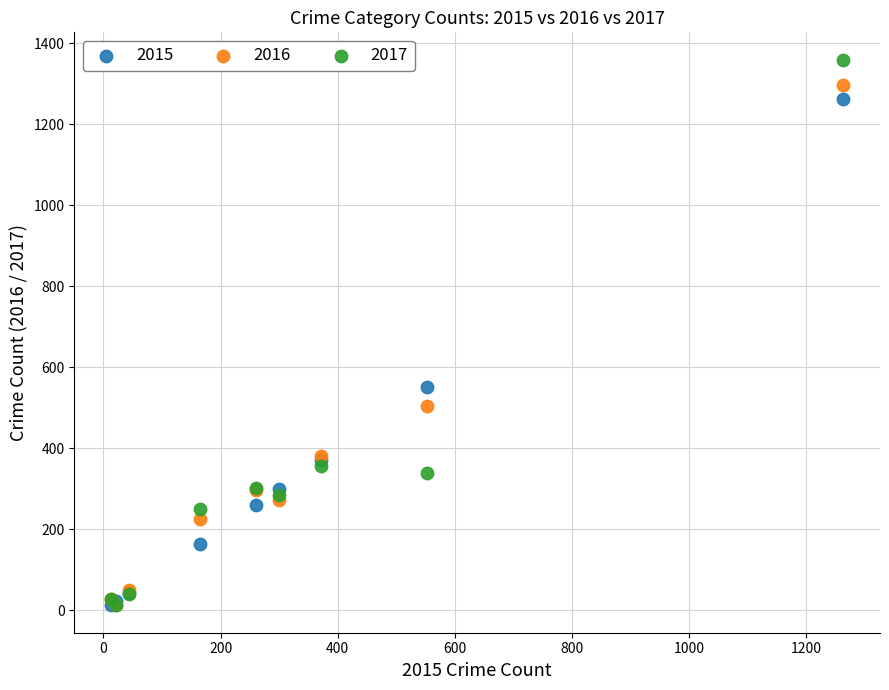

In the 2017 series, what Y value is closest to 685?

356